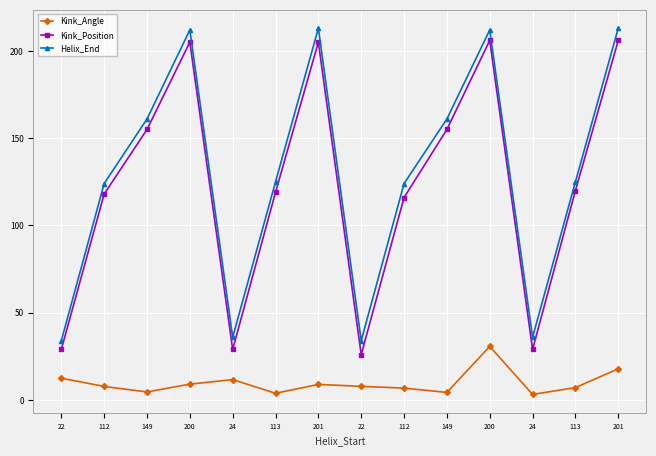

How many interior local peaks does the Helix_End series have?

3